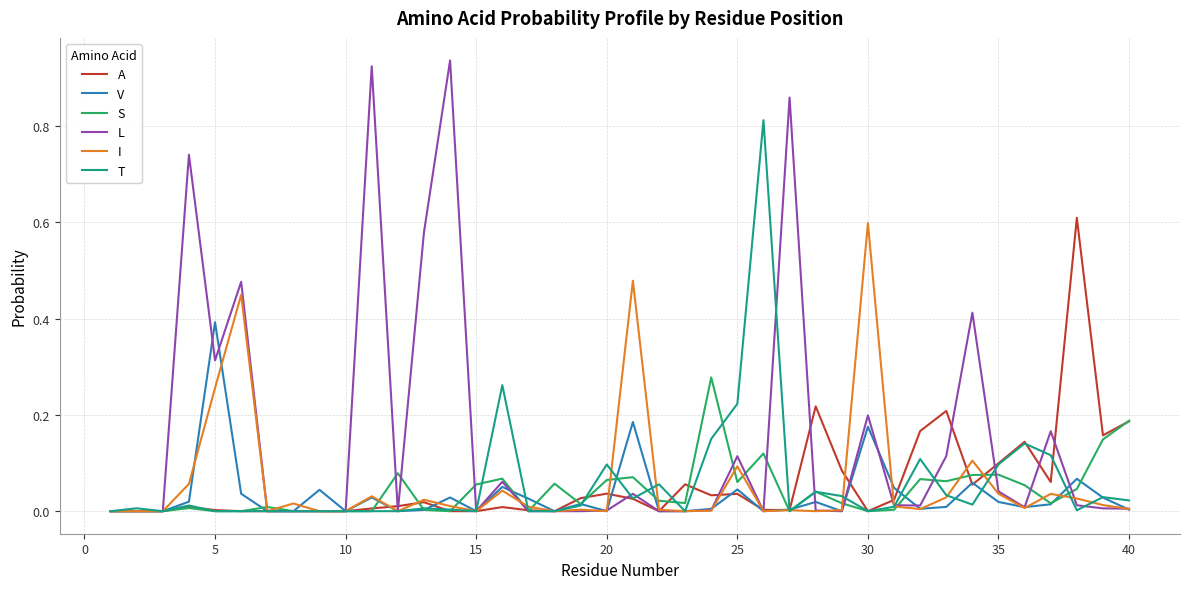

Which series has the widest spread of values?

L